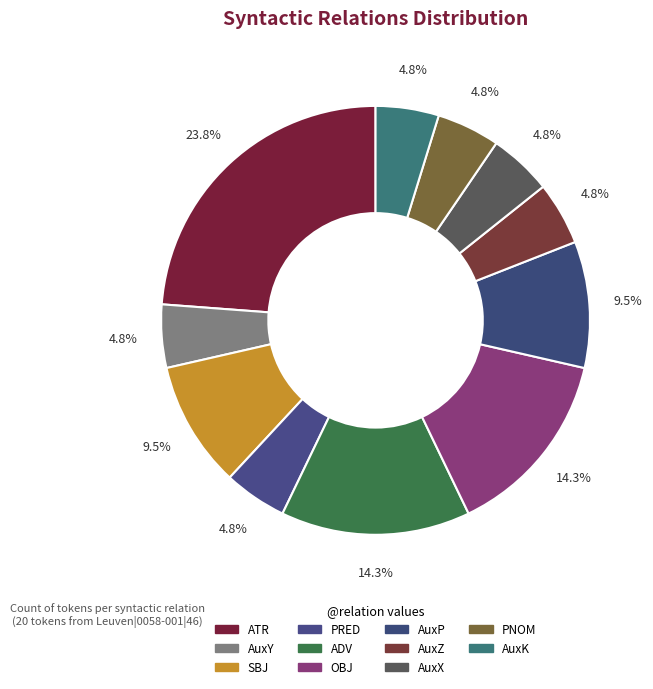

What is the total percentage of PRED and AuxP?

14.3%